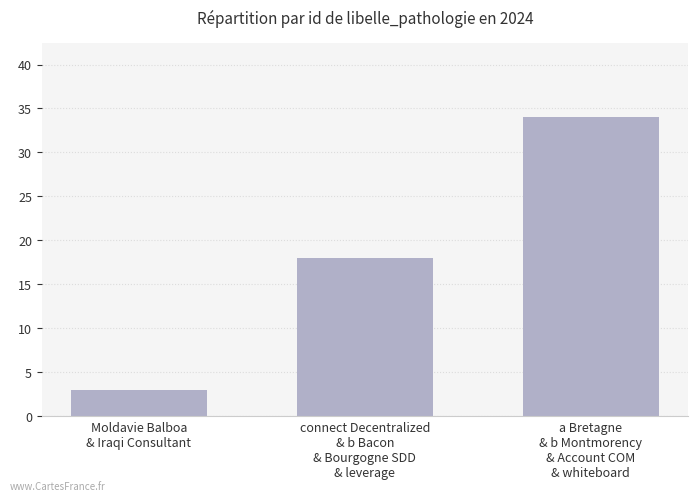

What is the value of the 1st bar from the left?

3